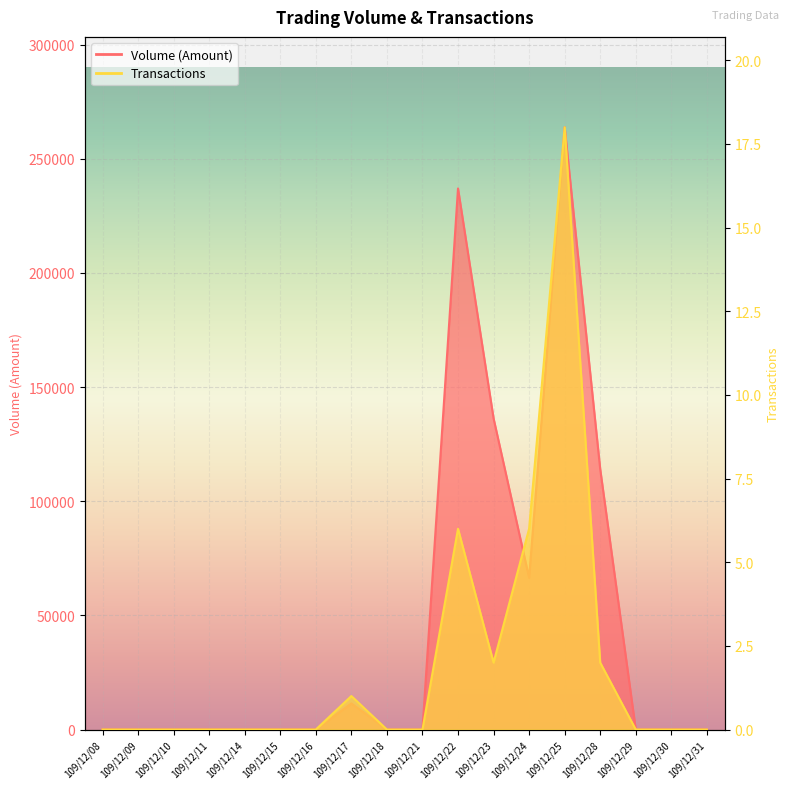

Which category has the lowest value across all series?

109/12/08